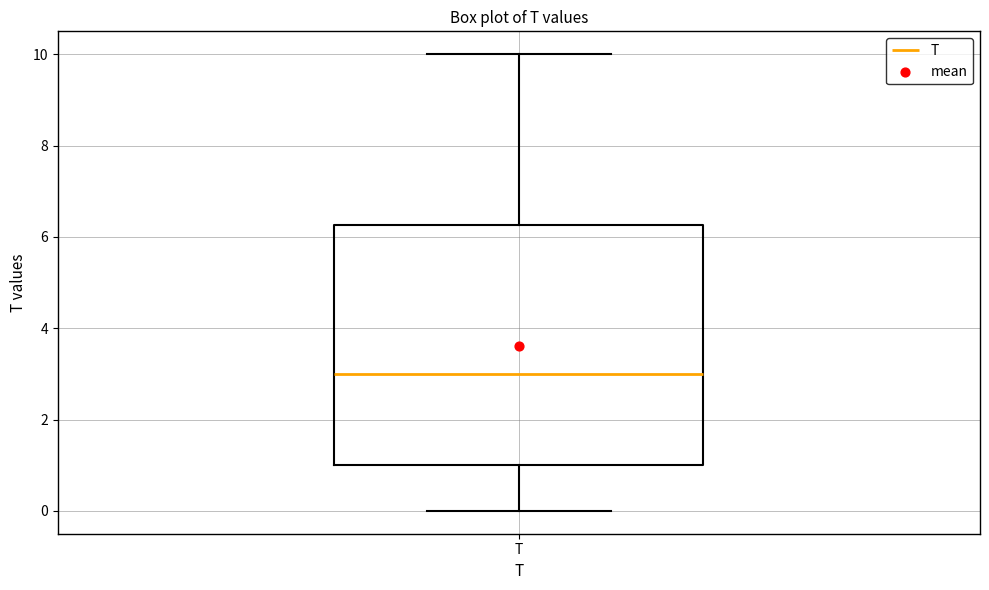

Where does the lower whisker of the box for T end on the y-axis? The values are not printed on the chart, so give them approximately, as read against the axis.

0.0